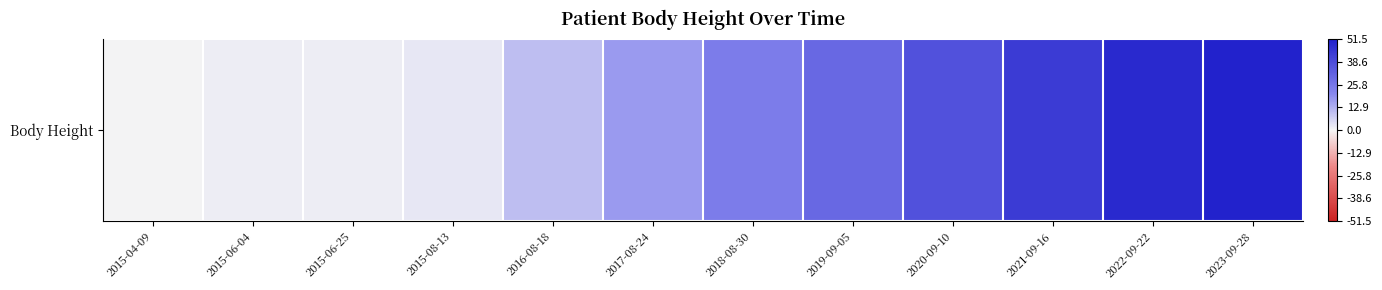

How many data points does each series have?

12